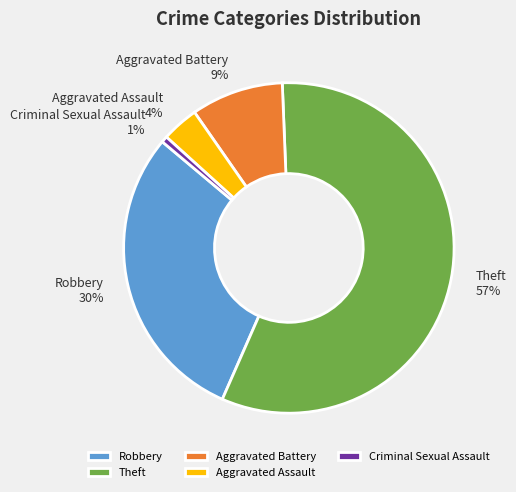

Do Robbery and Aggravated Battery together represent more than half of the pie?

No